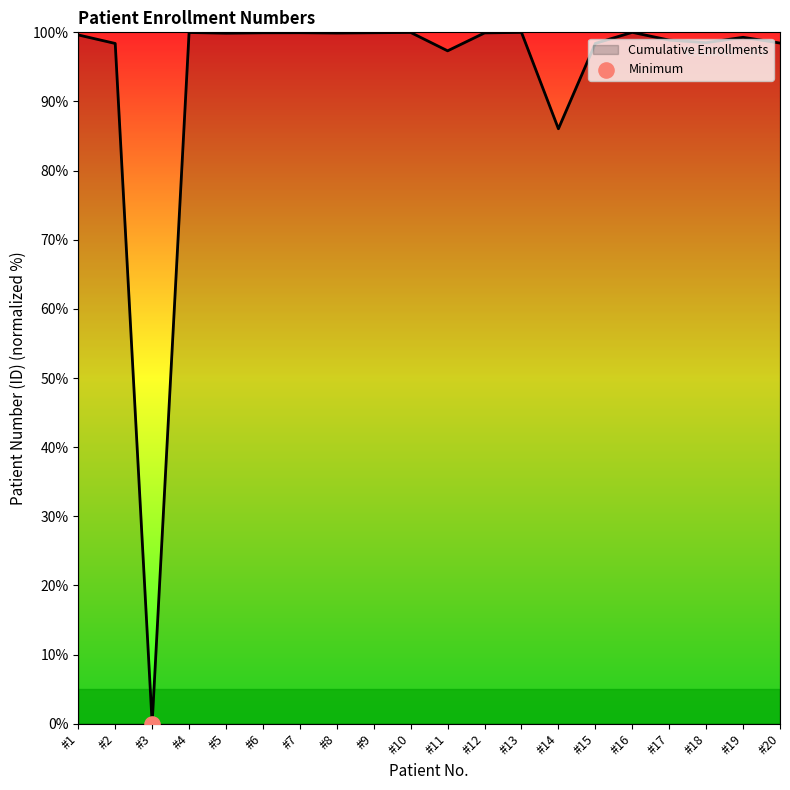

What is the ratio of the value at #7 to the value at #13?

1.0